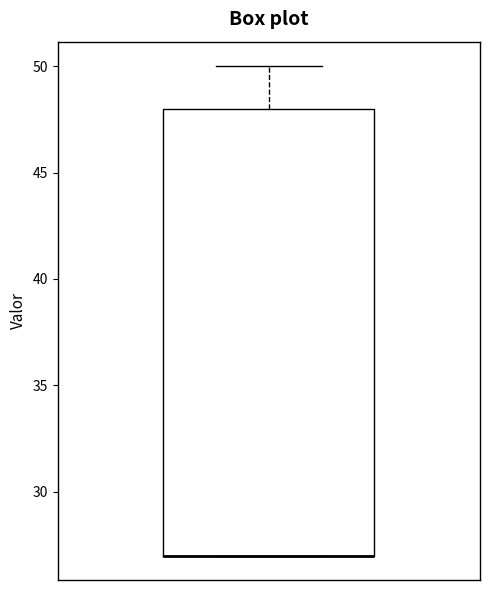

Transcribe this box plot: give where the median line is, the range the box spans, and where the two whiskers end, as read against the y-axis. The values are not printed on the chart, so give them approximately, as read against the axis.

median 27 (drawn on the box's lower edge), box 27 to 48, whiskers 27 to 50